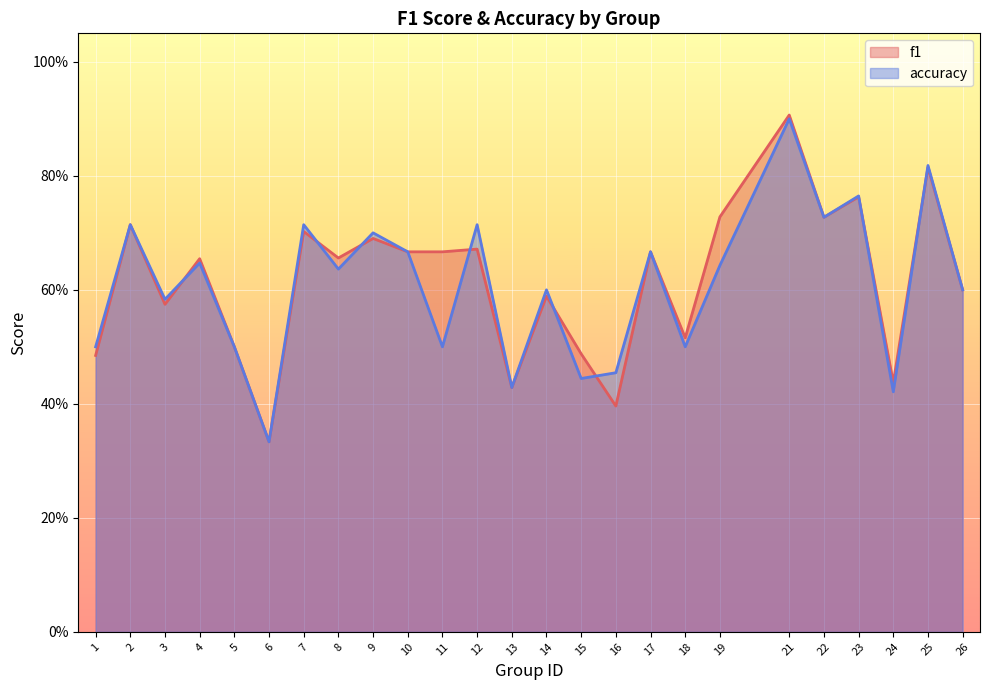

Where is the first local minimum for accuracy?

3